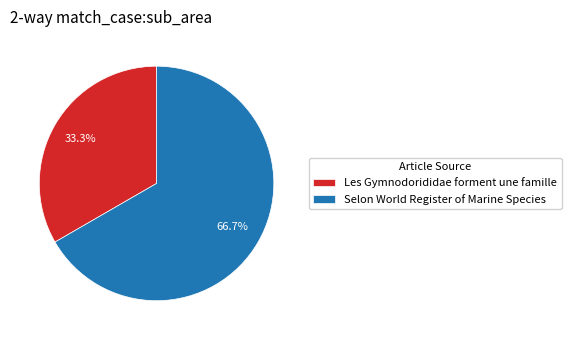

Which slice represents more than half of the pie?

Selon World Register of Marine Species